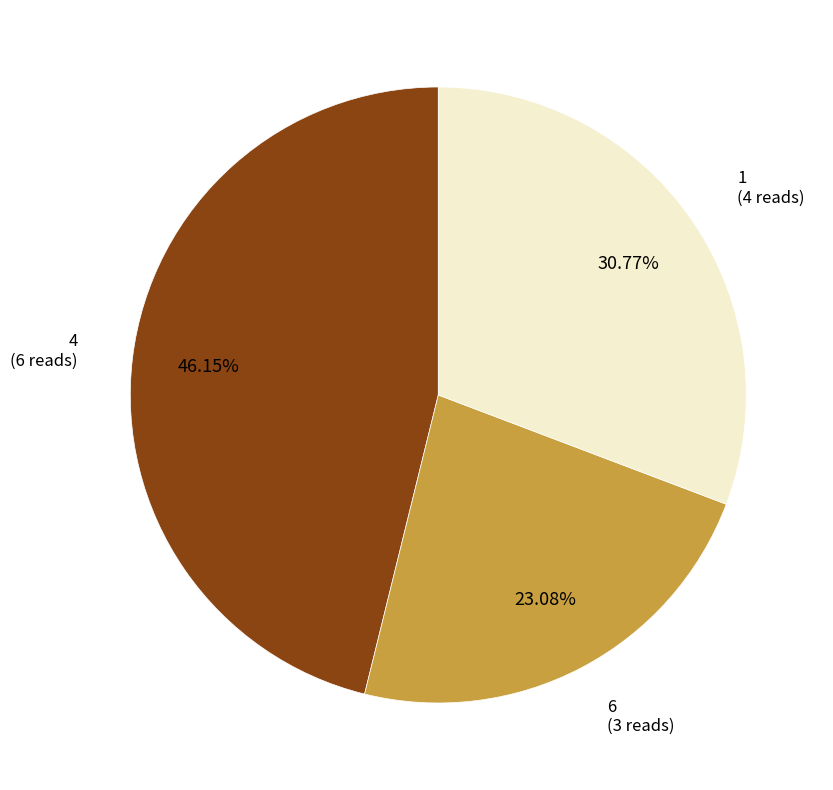

To the nearest percent, what is the combined percentage of 4 and 1?

77%